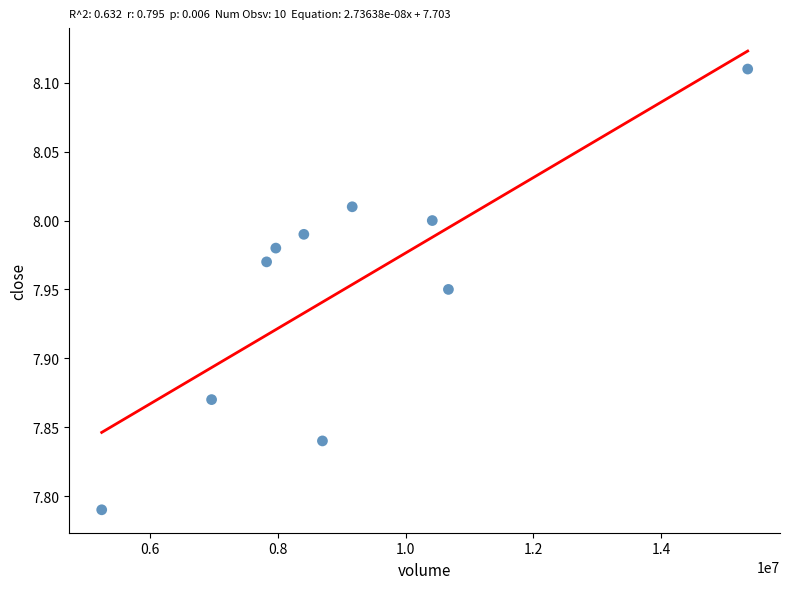

What is the average X value?

9071553.1